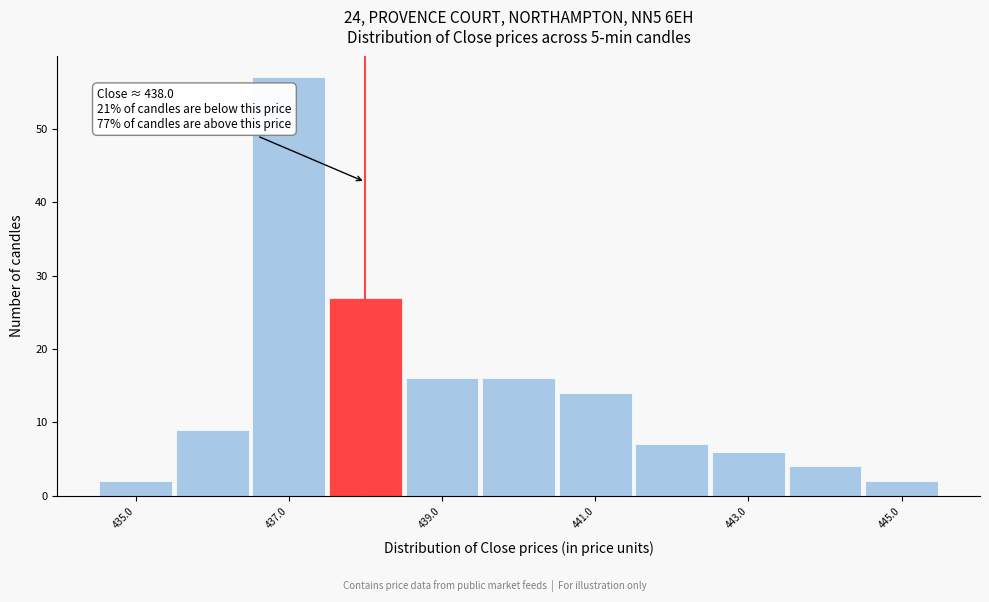

Which range on the x-axis has the tallest bar?

436.5 to 437.5